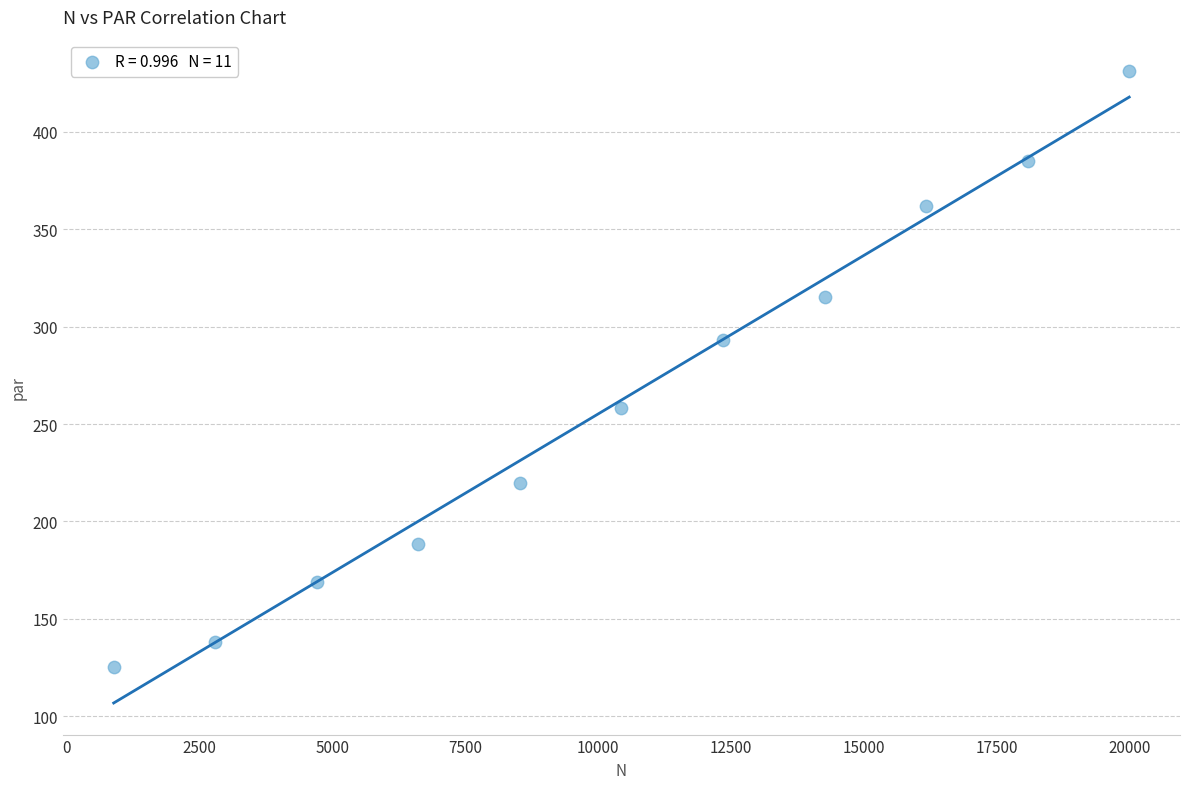

What Y value in the scatter plot is closest to 278?

293.1